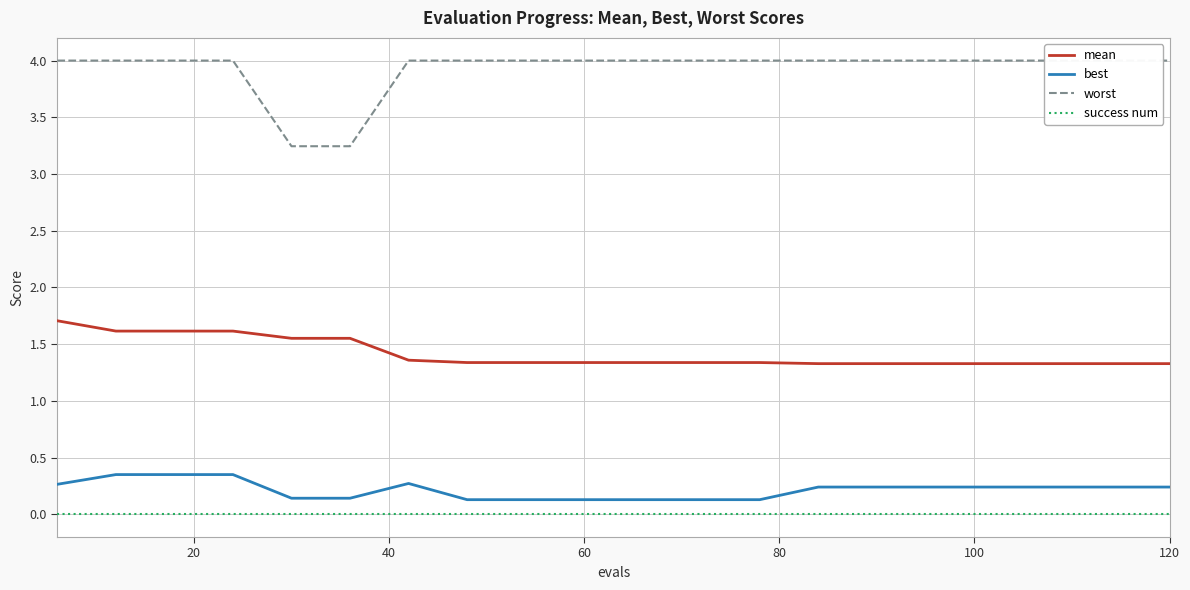

True or false: mean has more than 1 points higher than both neighbors.

False